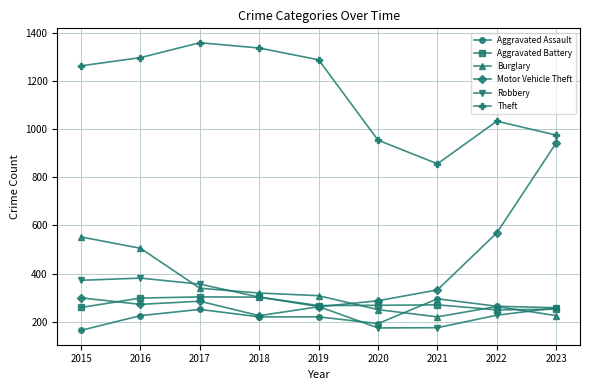

The value of Robbery at 2015 is 157. True or false?

False